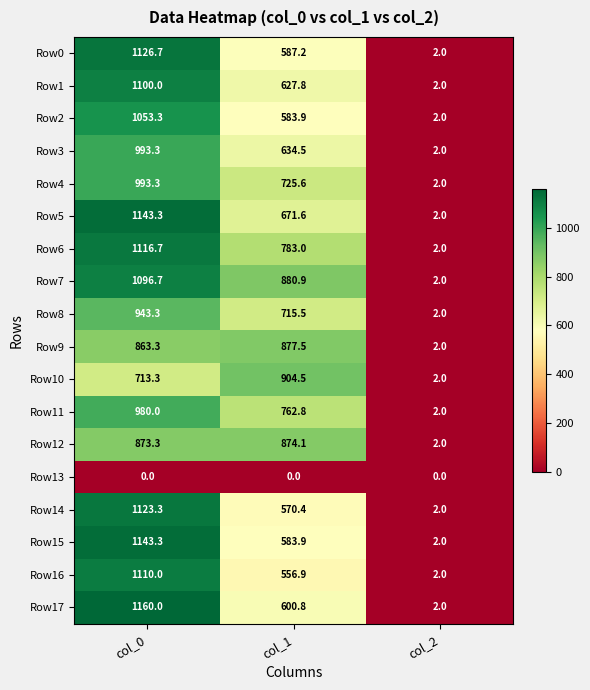

What is the spread (max minus min) of values at col_2?

2.0